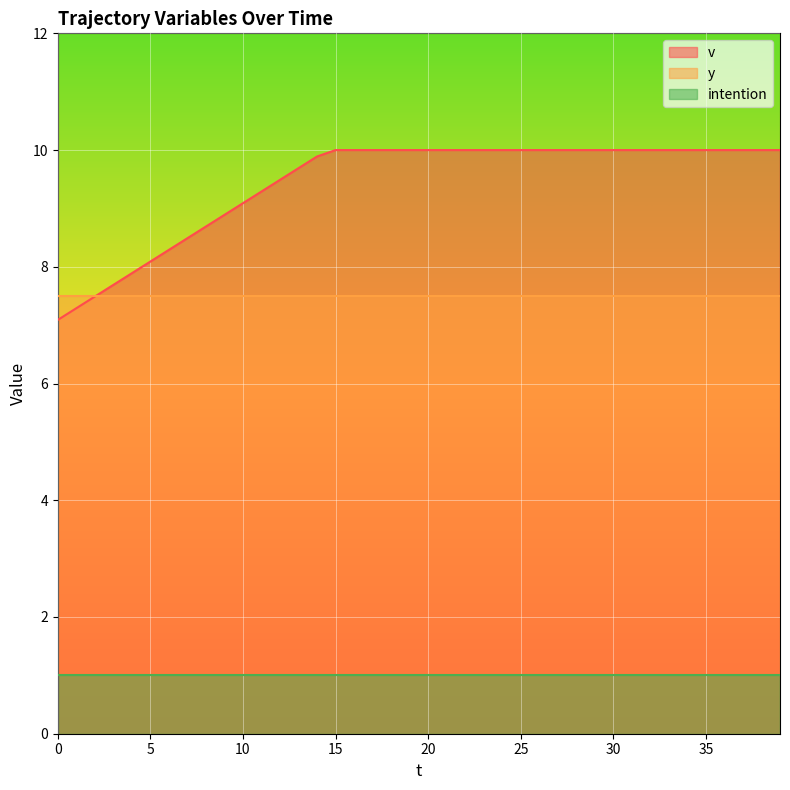

What is the sum of the y values at 4 and 14?

15.0